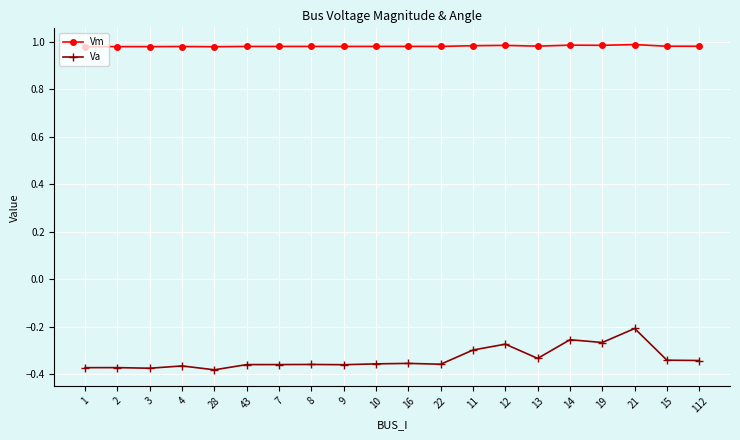

What is the difference between the highest and lowest values at 12?

1.3